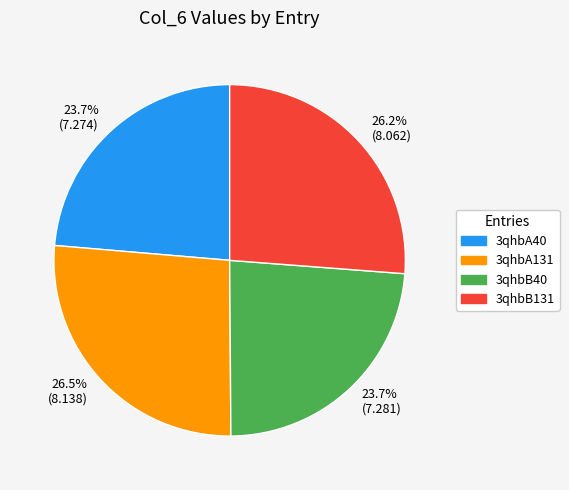

Does 26.5% (8.138) account for over 50% of the chart?

No